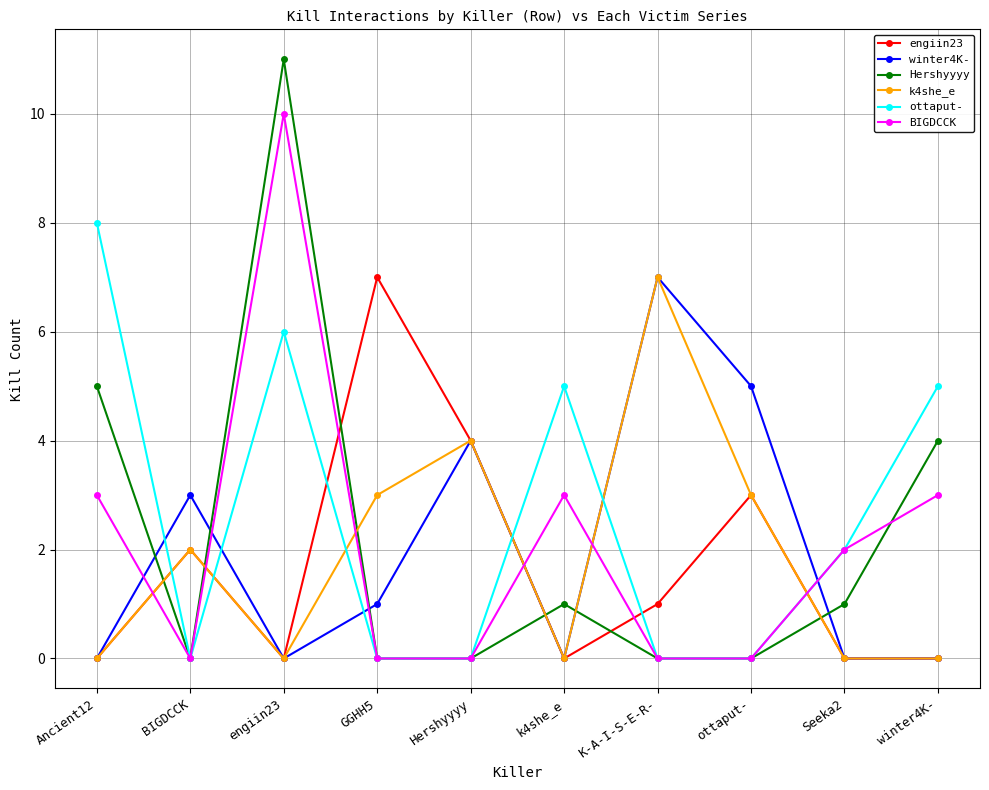

How many times do BIGDCCK and engiin23 cross each other?

6